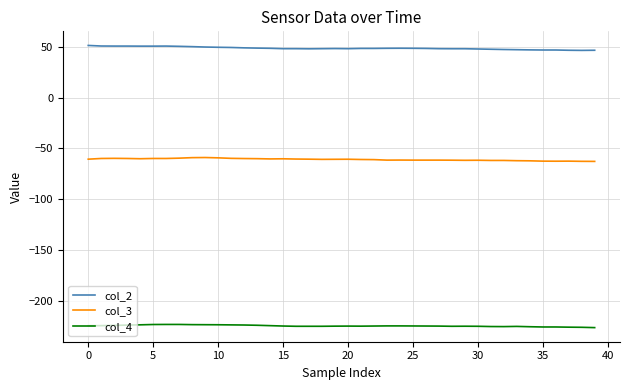

What is the lowest value of the col_2 series?

46.6